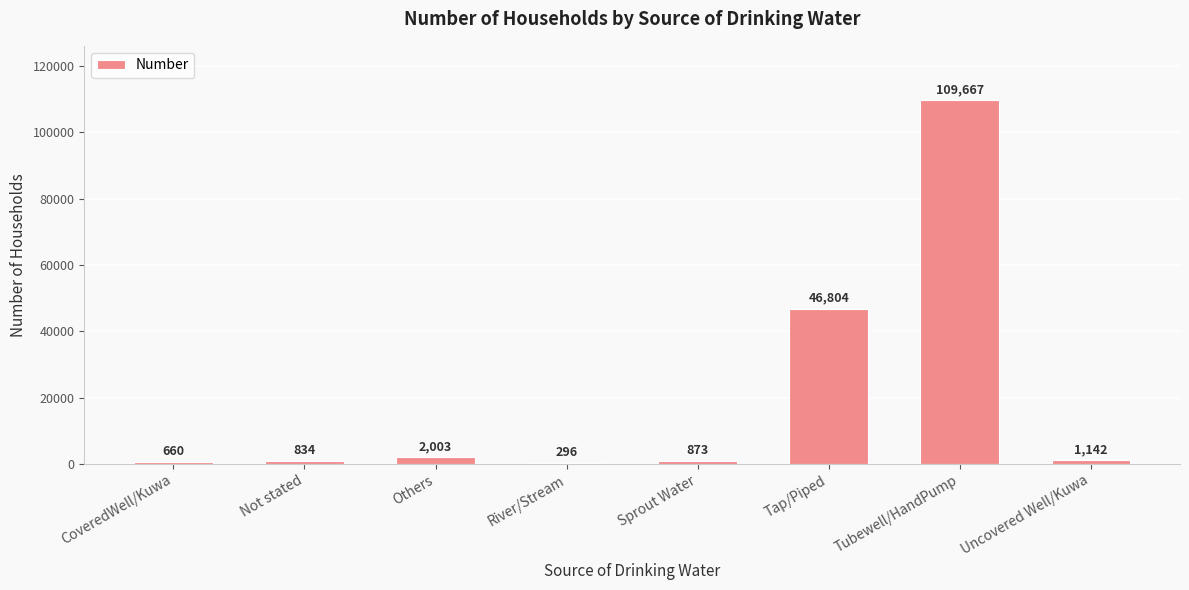

Which label corresponds to the largest value in the chart?

Tubewell/HandPump